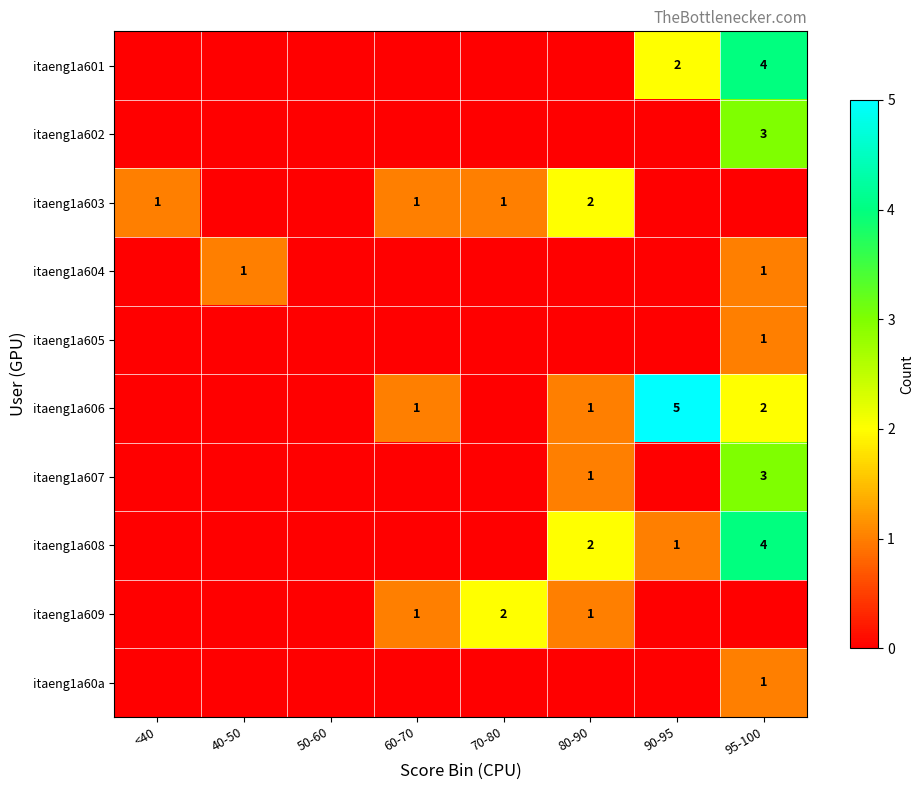

The itaeng1a601 series shows 2 at 90-95. True or false?

True